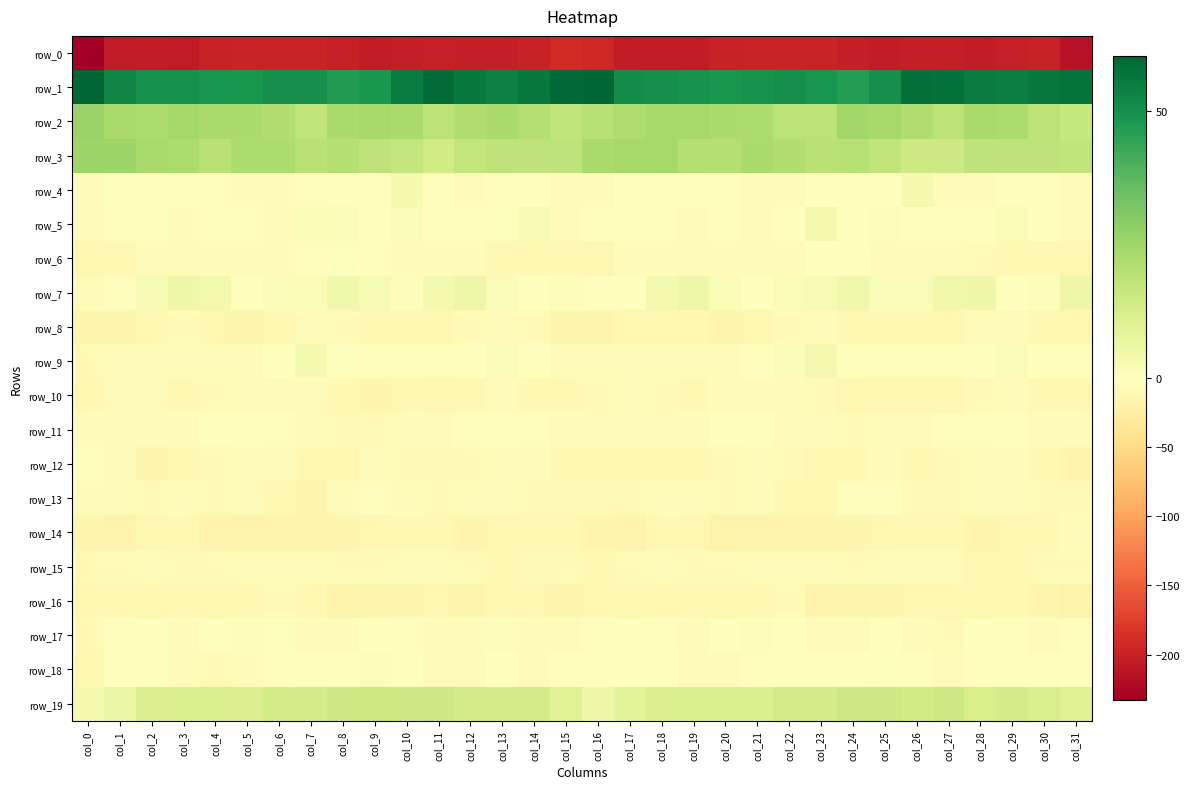

Read the row_0 value at col_10.

-203.9